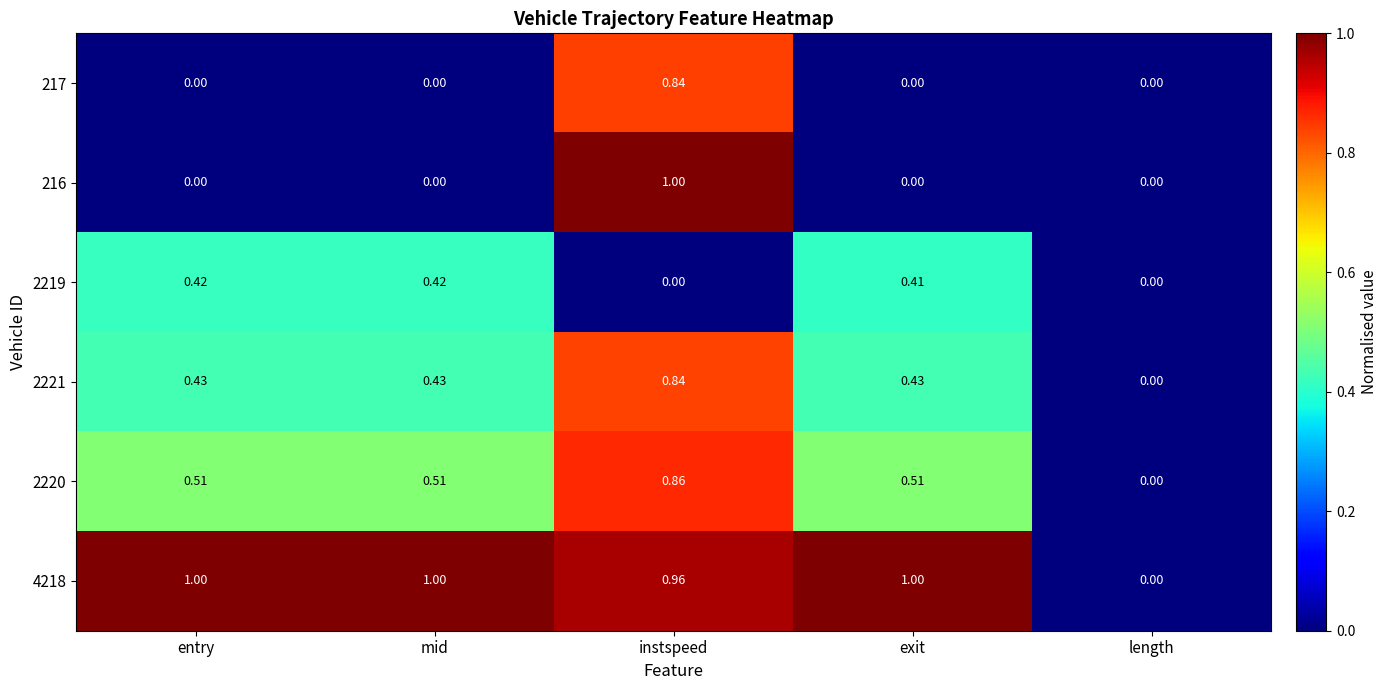

Which series has the largest total across all categories?

4218